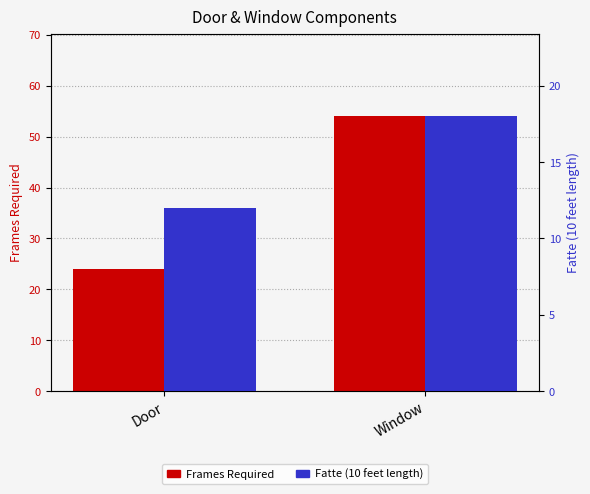

Is it true that Frames Required equals 54 at Window?

True